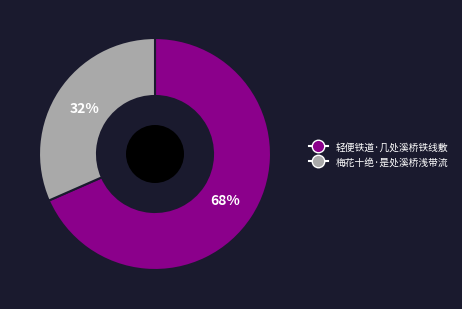

To the nearest percent, what is the combined percentage of 梅花十绝·是处溪桥浅带流 and 轻便铁道·几处溪桥铁线敷?

100%